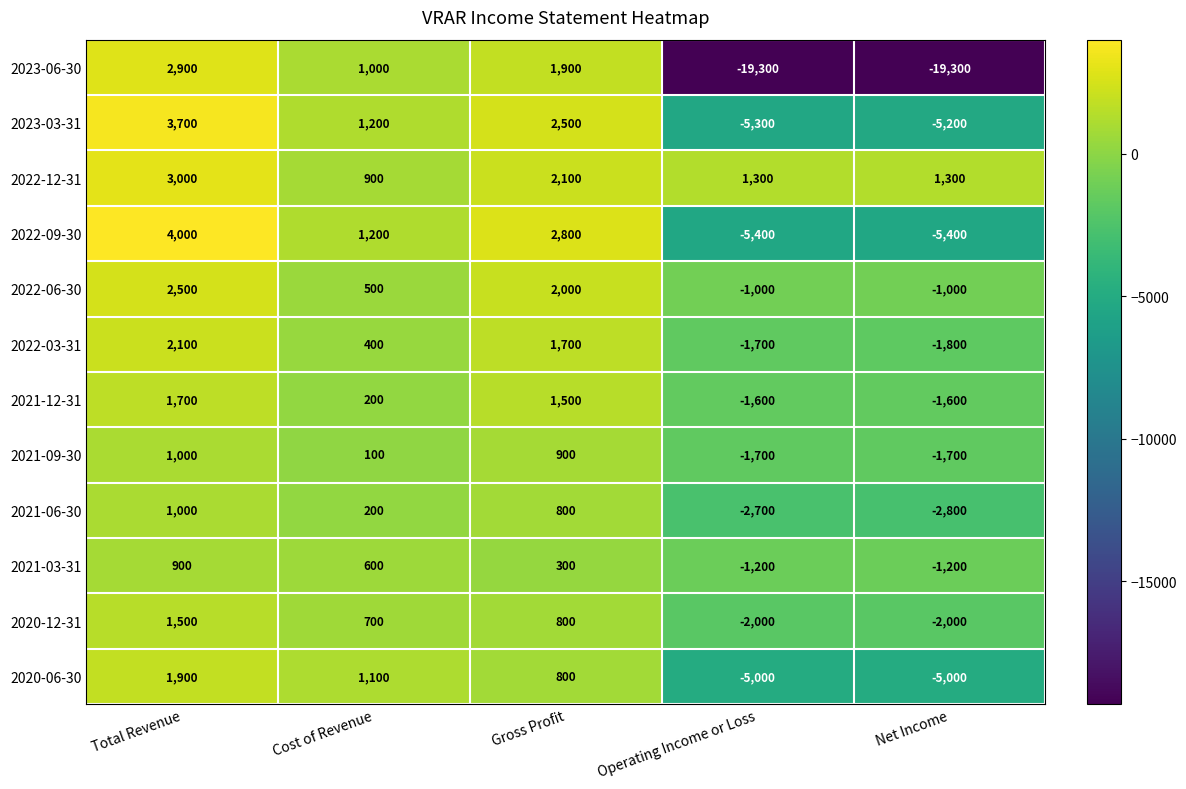

What is the difference between the second highest and second lowest values in the 2022-06-30 series?

3000